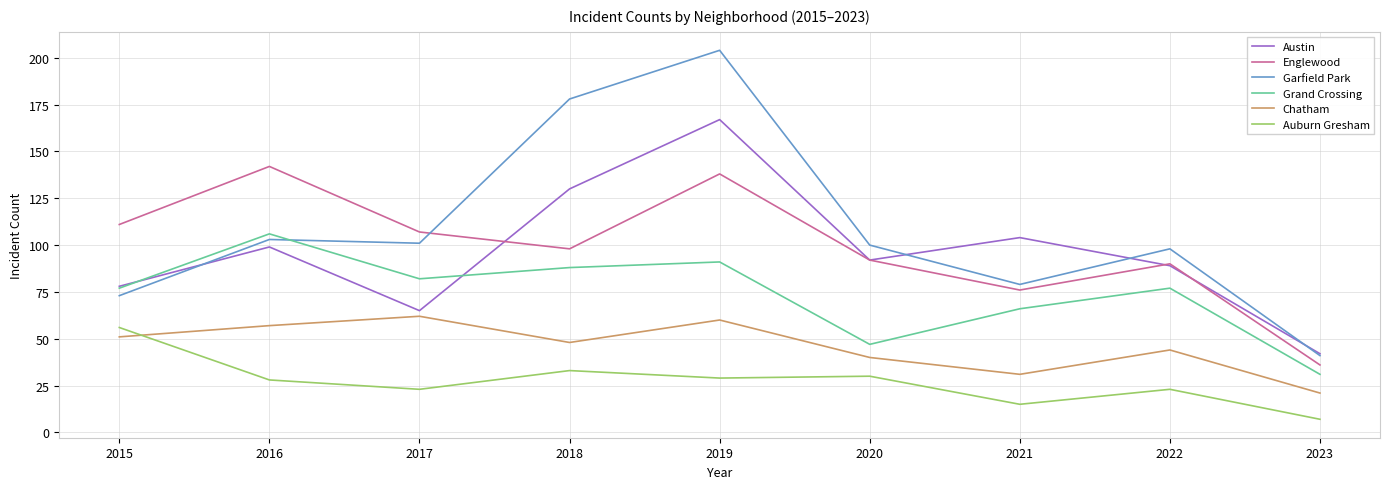

At which label does Auburn Gresham first exceed 28?

2015